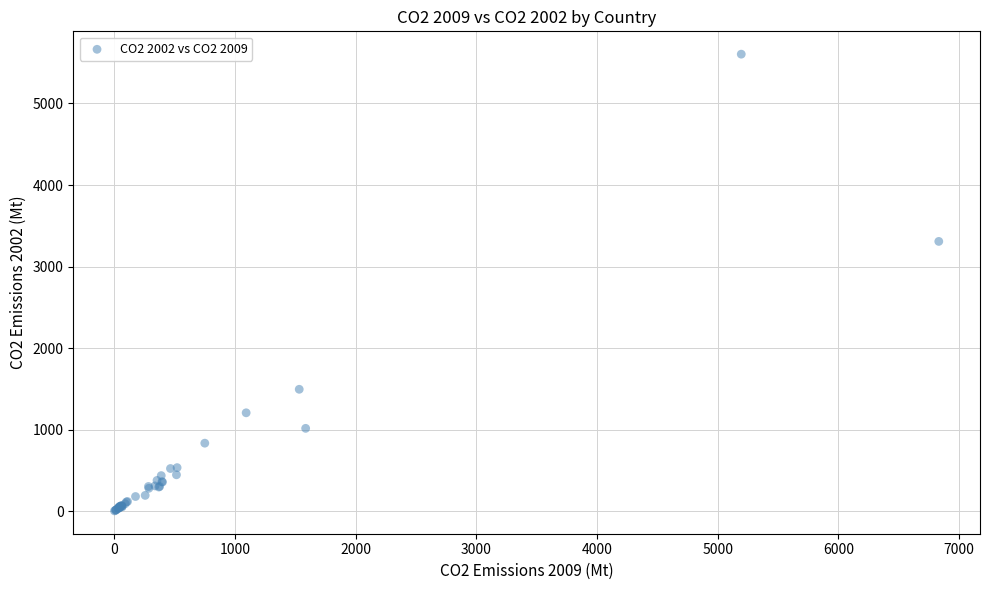

What Y value in the scatter plot is closest to 2803?

3308.2